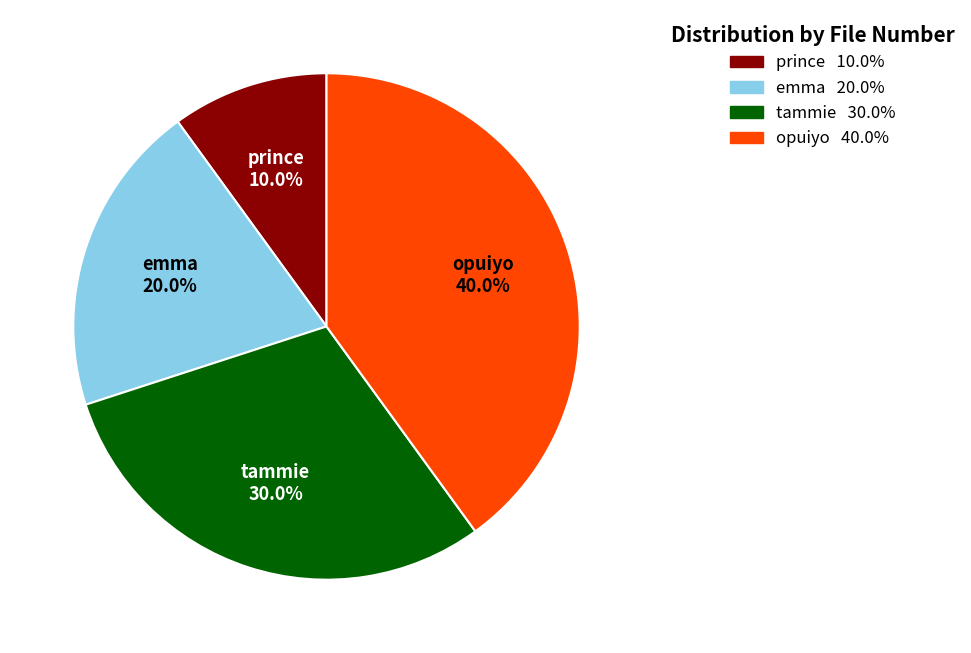

The opuiyo slice represents 32% of the pie. True or false?

False